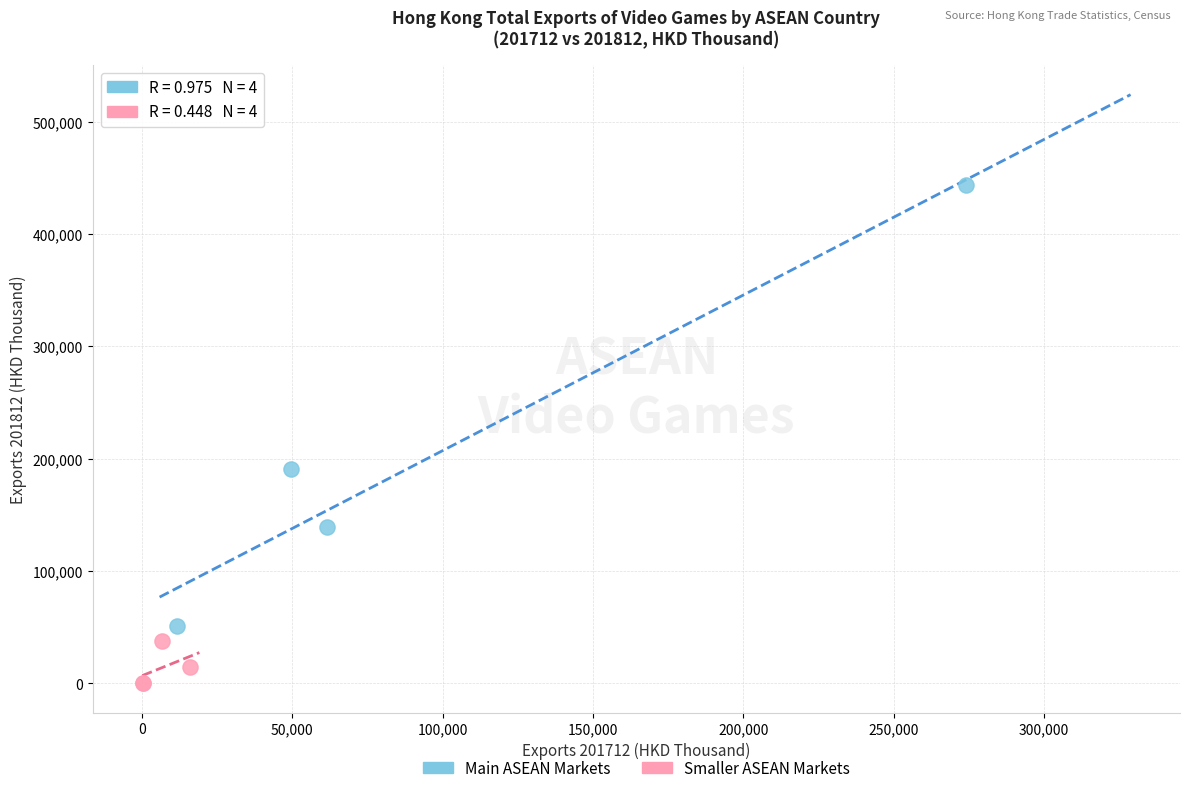

Which series contains the highest Y value?

Main ASEAN Markets